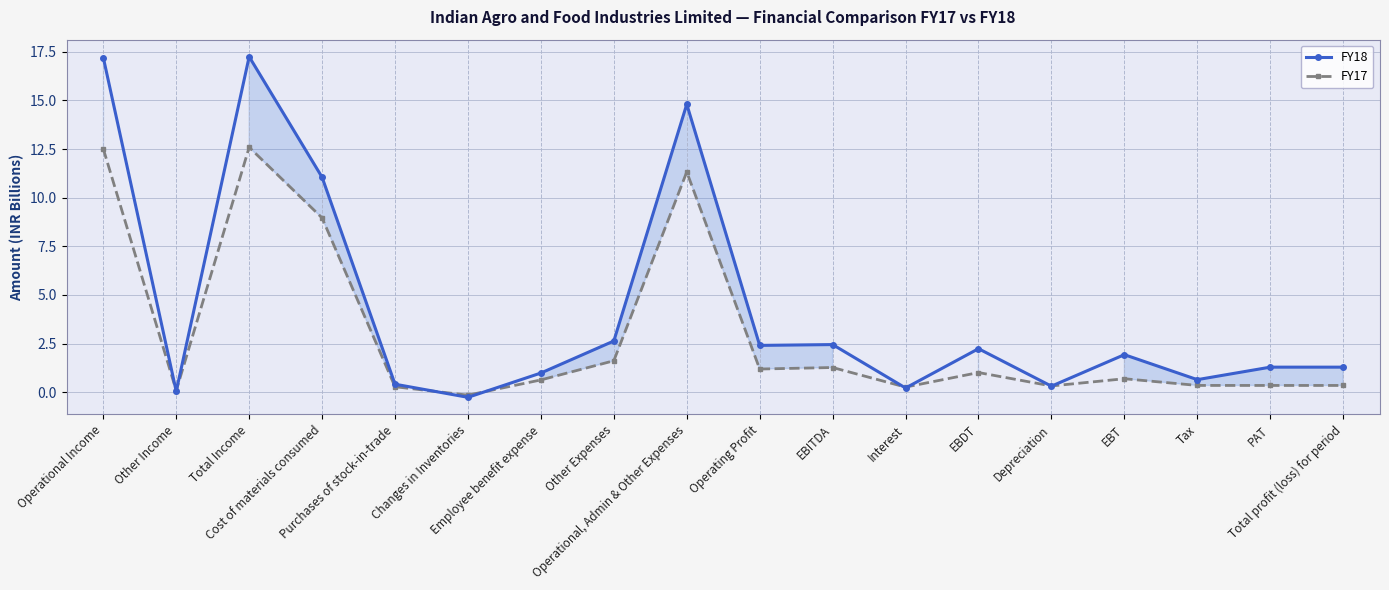

What are all the series names shown in the legend?

FY18, FY17